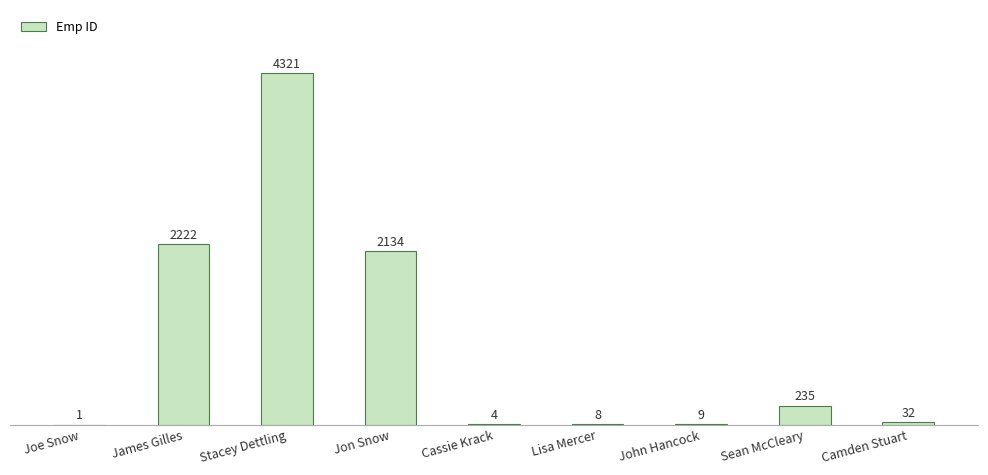

Is it true that the value at Cassie Krack is 4?

True